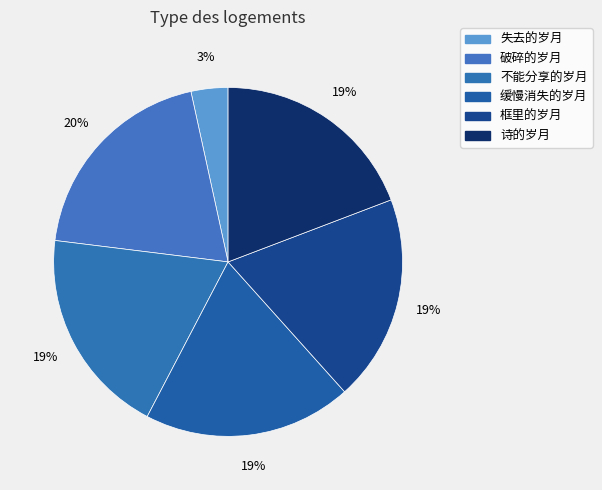

To the nearest percent, what is the average slice percentage?

17%